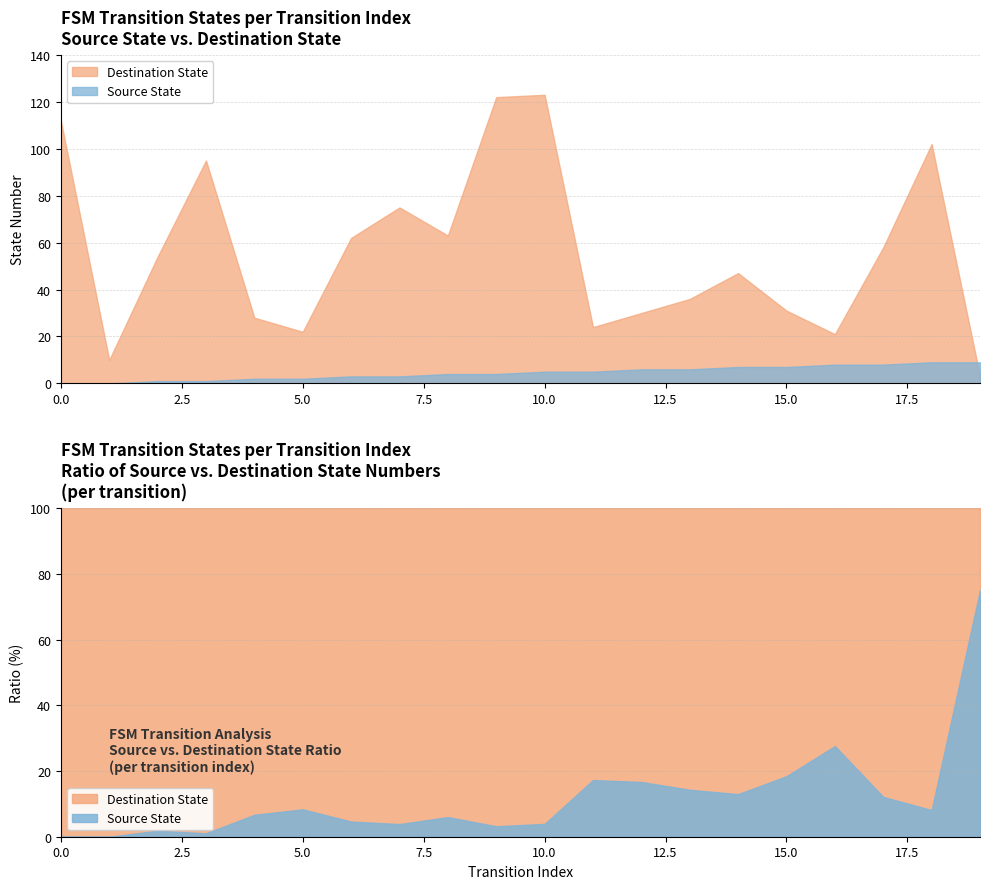

Reading left to right, list all the values displayed in this chart.

Source State: 0=0	1=0	2=1	3=1	4=2	5=2	6=3	7=3	8=4	9=4	10=5	11=5	12=6	13=6	14=7	15=7	16=8	17=8	18=9	19=9
Destination State: 0=112	1=10	2=54	3=95	4=28	5=22	6=62	7=75	8=63	9=122	10=123	11=24	12=30	13=36	14=47	15=31	16=21	17=58	18=102	19=3